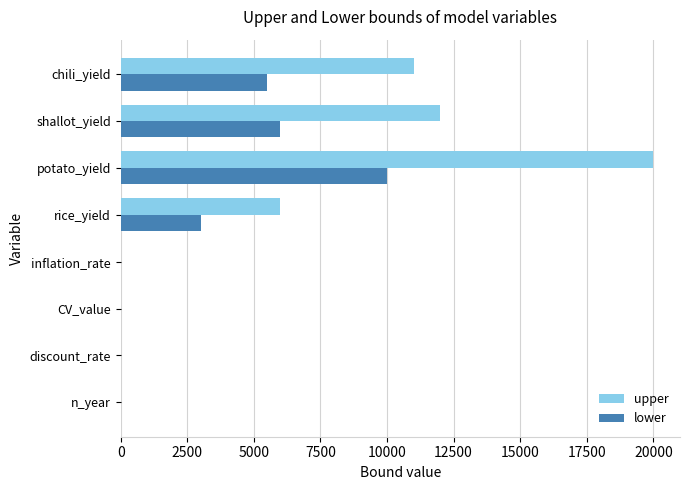

How many series are shown in this chart?

2